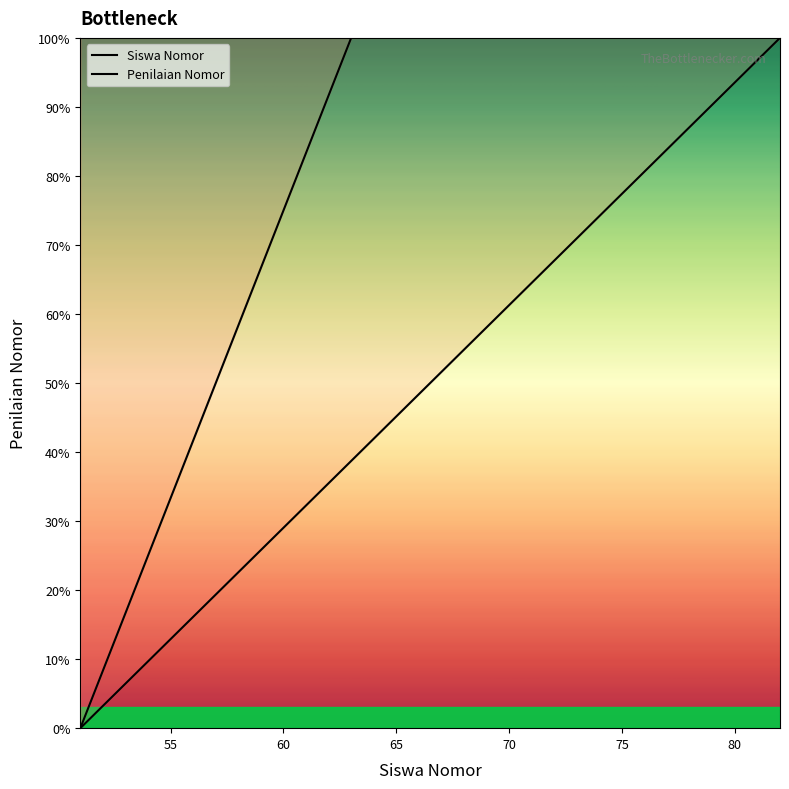

Rank the categories by Penilaian Nomor value from lowest to highest.

51, 52, 53, 54, 55, 56, 57, 58, 59, 60, 61, 62, 63, 64, 65, 66, 67, 68, 69, 70, 71, 72, 73, 74, 75, 76, 77, 78, 79, 80, 81, 82